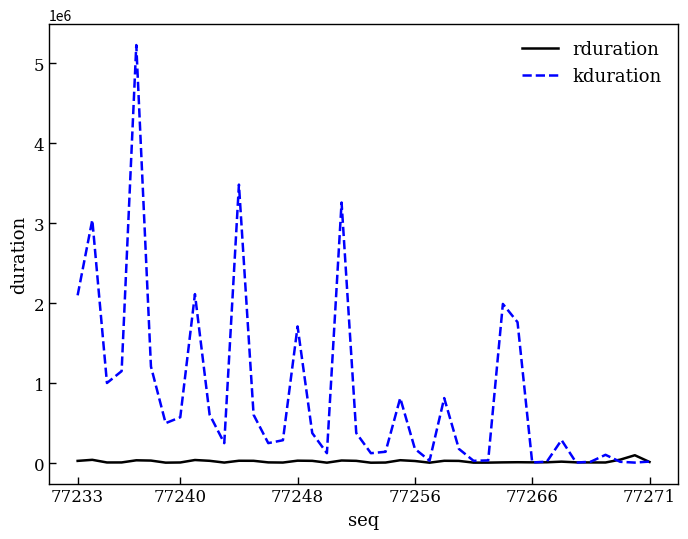

Which series has the widest spread of values?

kduration